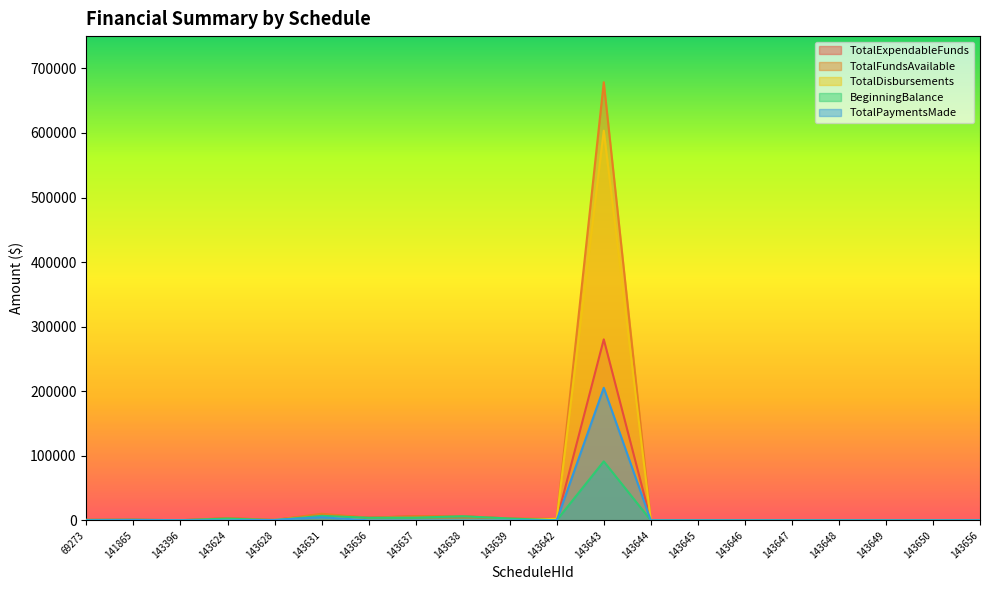

Between 143643 and 143648, which series saw the biggest shift?

TotalFundsAvailable